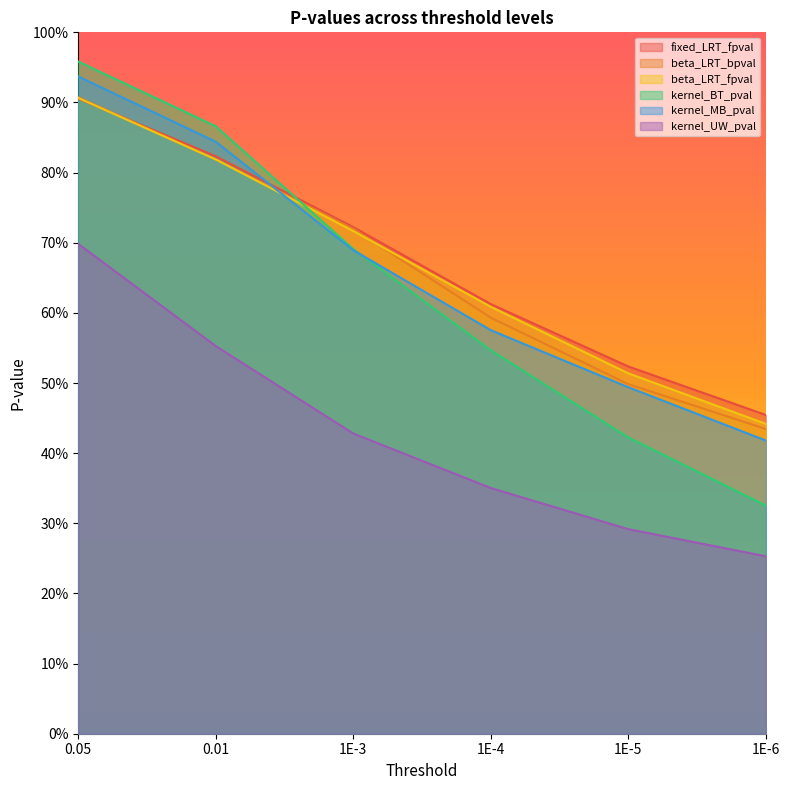

What is the sum of the beta_LRT_bpval values at 1E-4 and 1E-3?

1.3